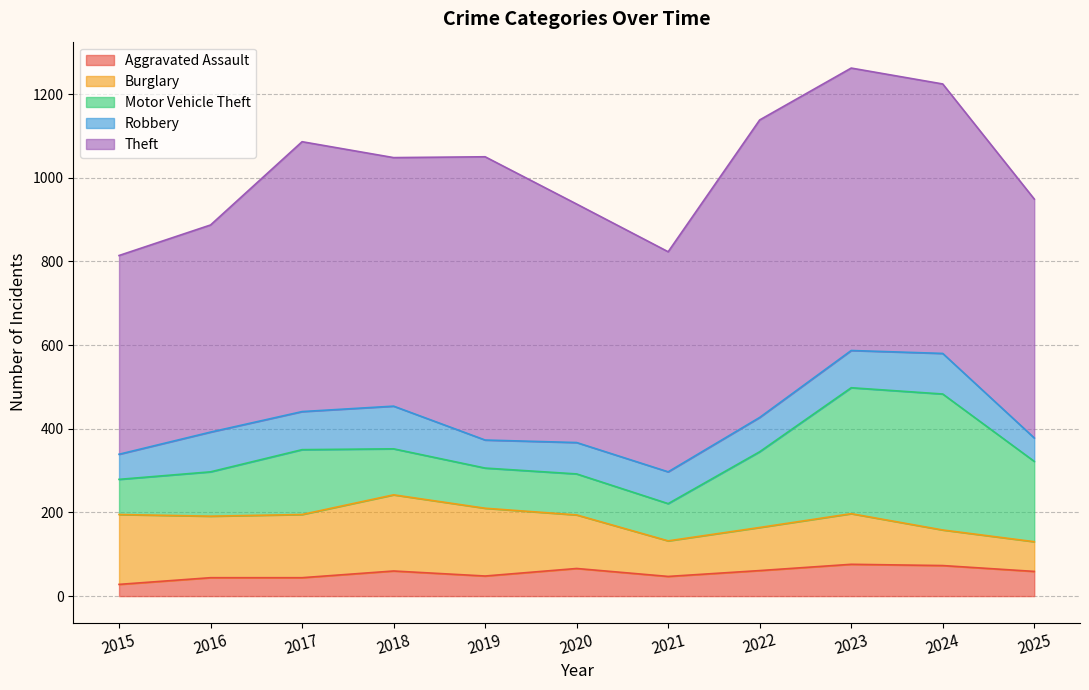

How many lines are shown in the chart?

5